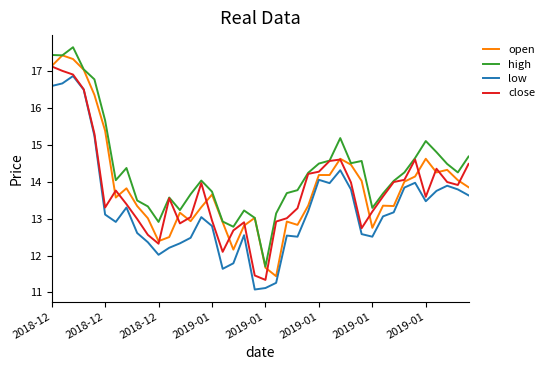

True or false: high and low intersect in this chart.

False